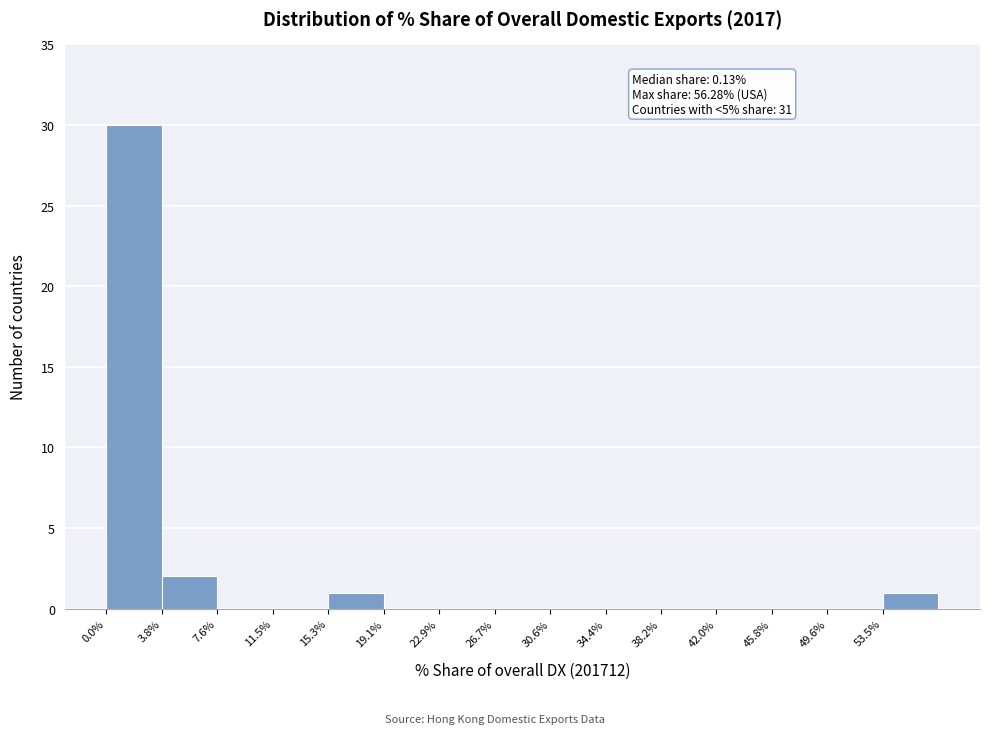

Over which range of the x-axis is the bar tallest?

0.0 to 4.0